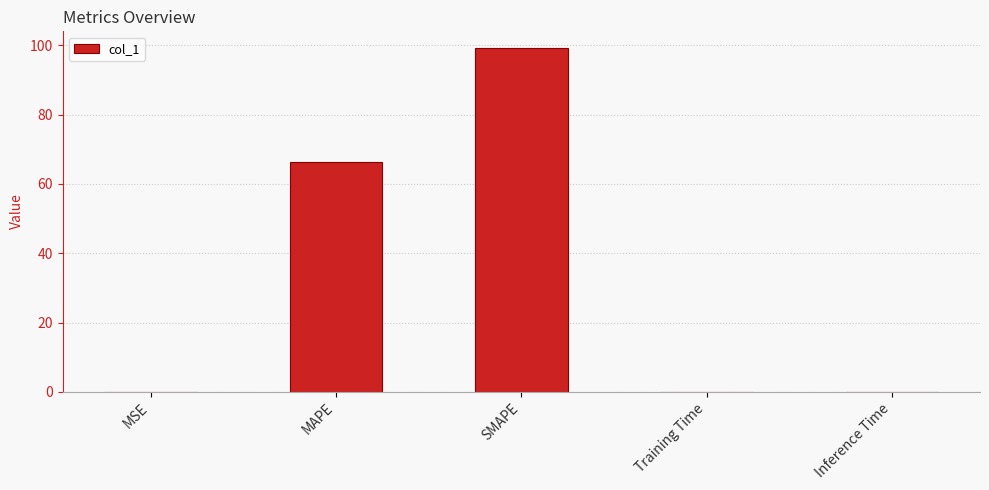

What is the maximum value shown in the chart?

99.1